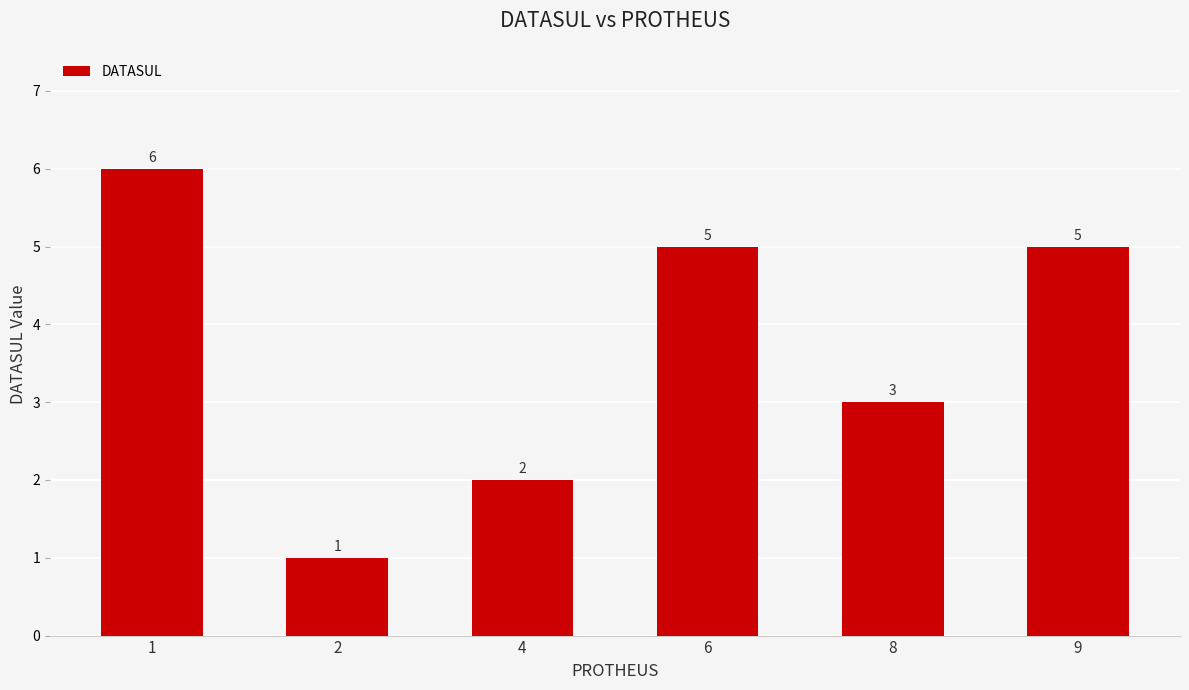

What is the value of the 3rd bar from the left?

2